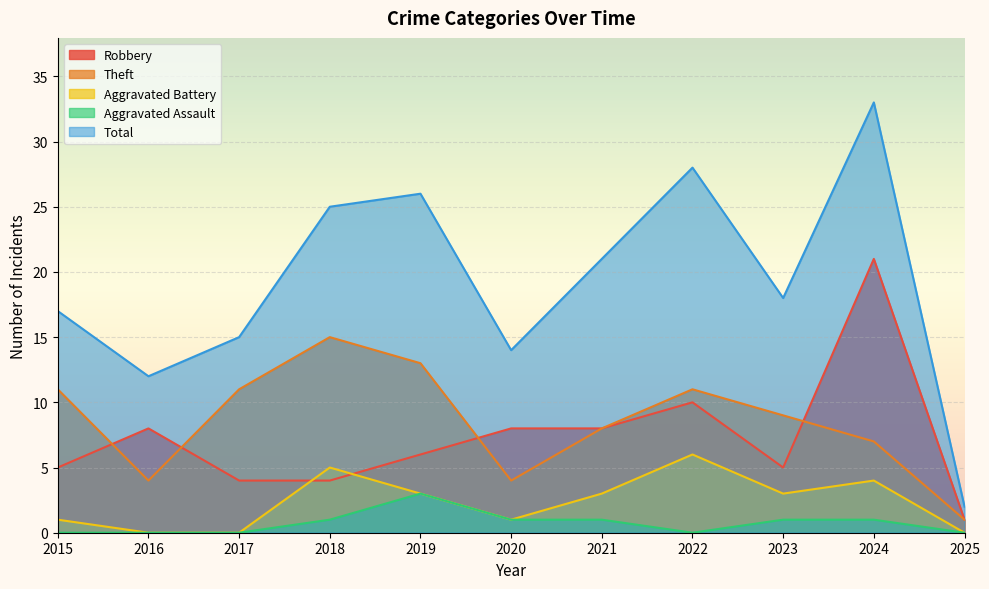

Where does the Aggravated Assault series first go above 1?

2019